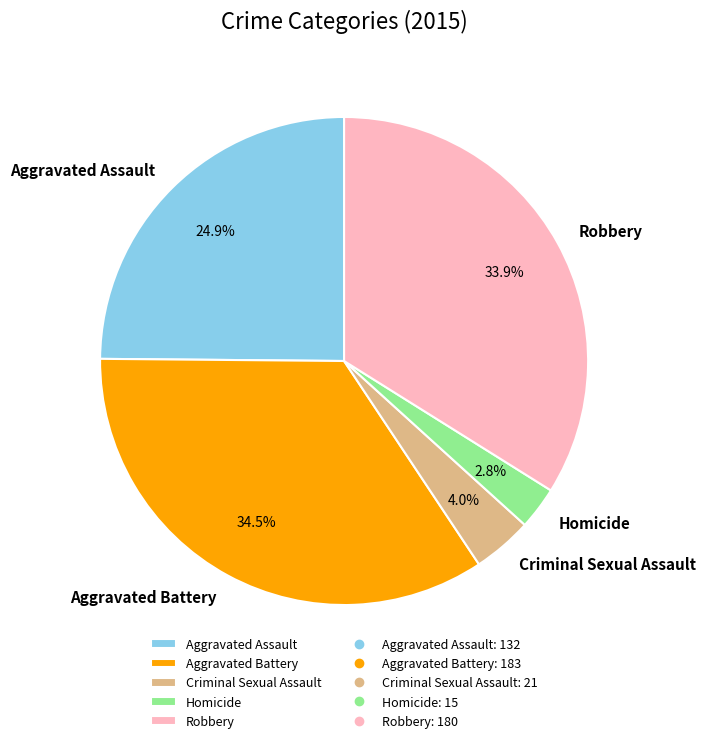

The Aggravated Battery slice represents 44% of the pie. True or false?

False